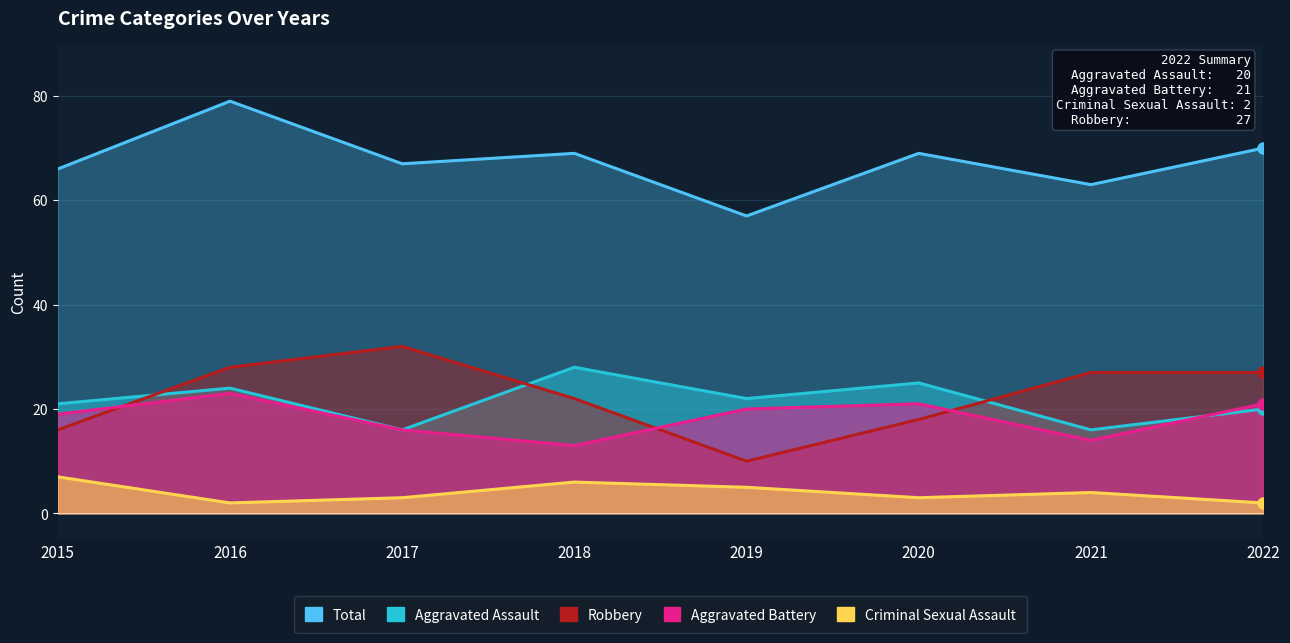

What is the highest value of the Aggravated Battery series?

23